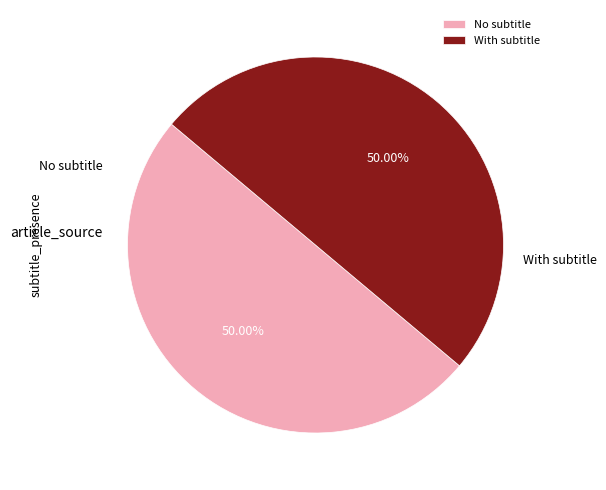

What is the ratio of the value at With subtitle to the value at No subtitle?

1.0